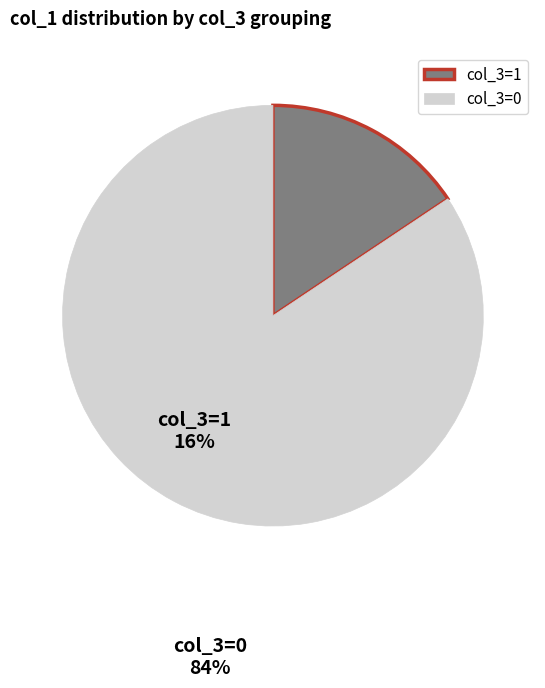

Which slice is the largest?

col_3=0